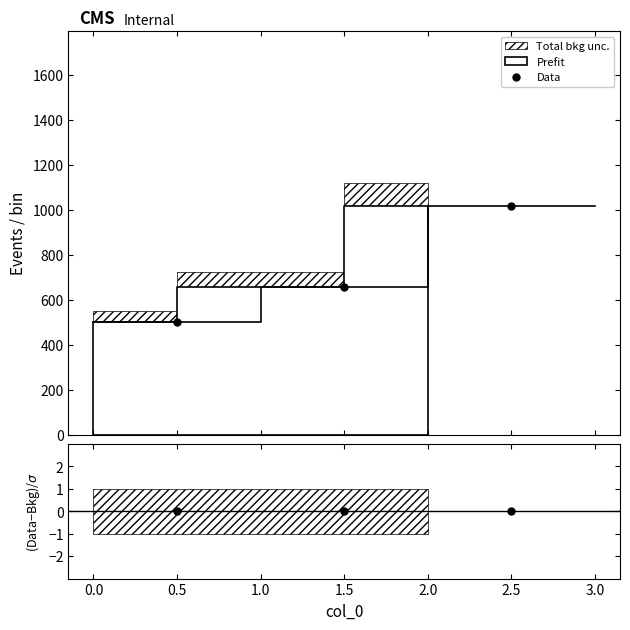

Reading left to right, list all the values displayed in this chart.

Data: 500	660	1020
(Data-Bkg)/σ: 0	0	0